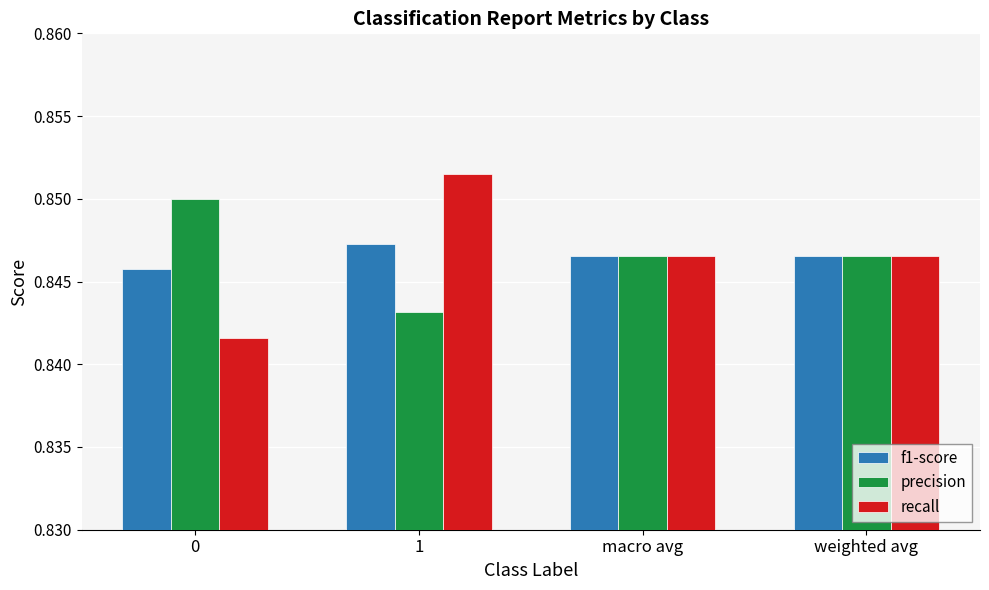

Is it true that precision equals 1.3 at 0?

False